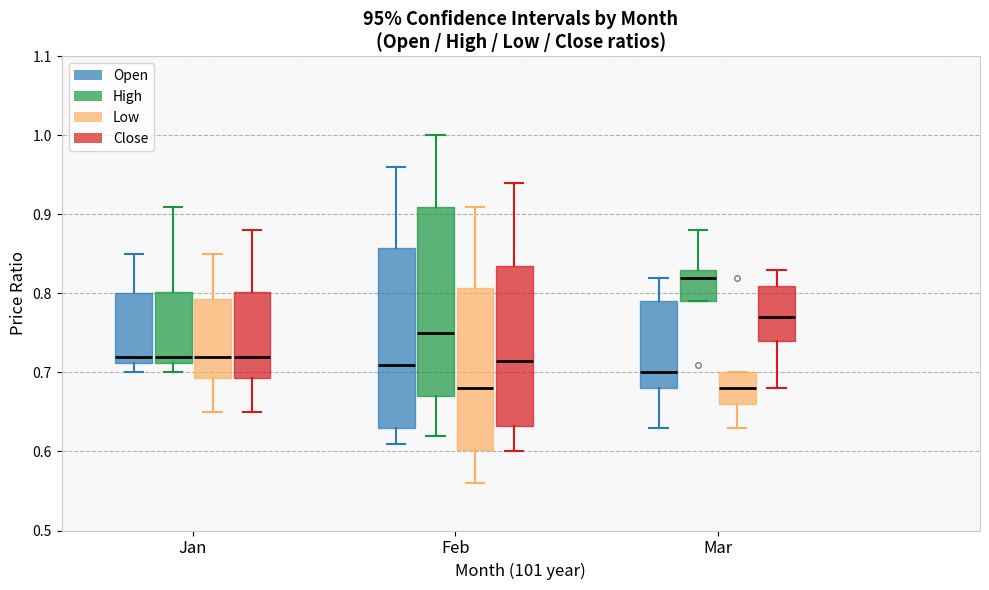

Where does the upper whisker of the box for Feb (High) end on the y-axis? The values are not printed on the chart, so give them approximately, as read against the axis.

1.00